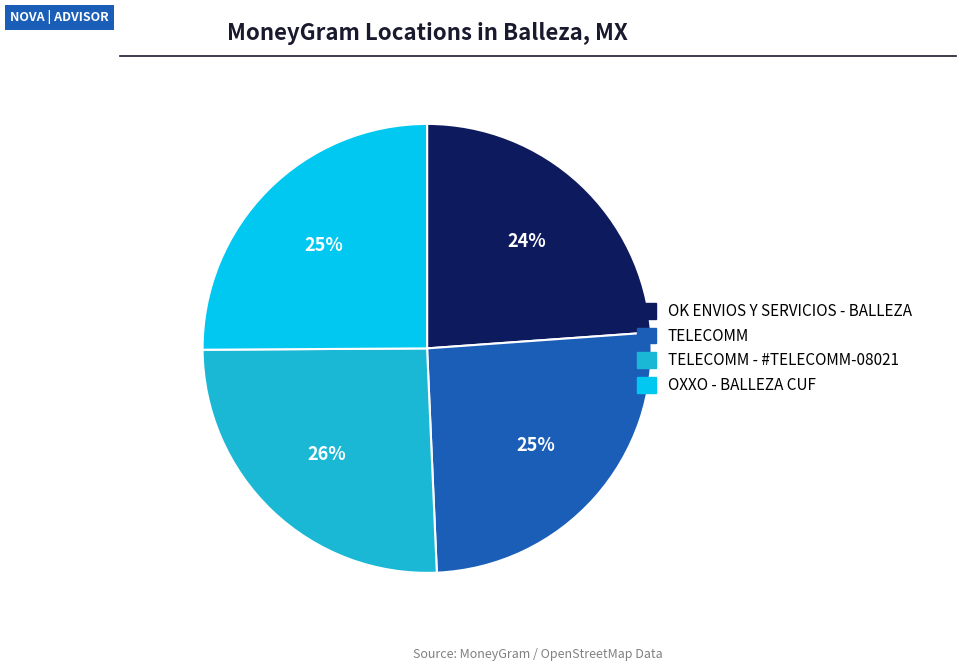

To the nearest percent, what is the average slice percentage?

25%